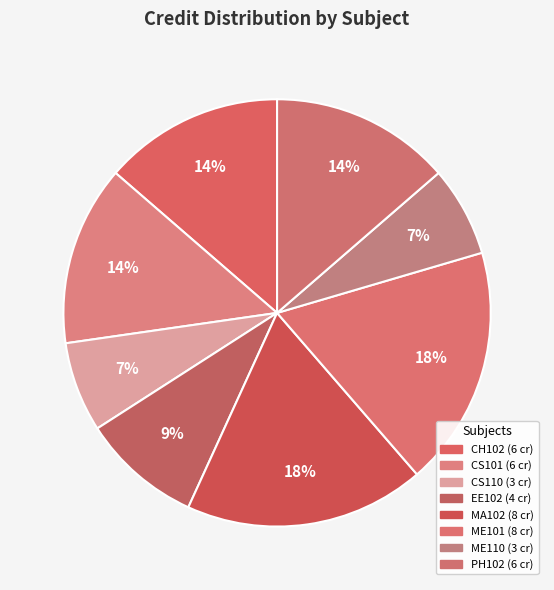

Rank the categories by value from highest to lowest.

MA102, ME101, CH102, CS101, PH102, EE102, CS110, ME110